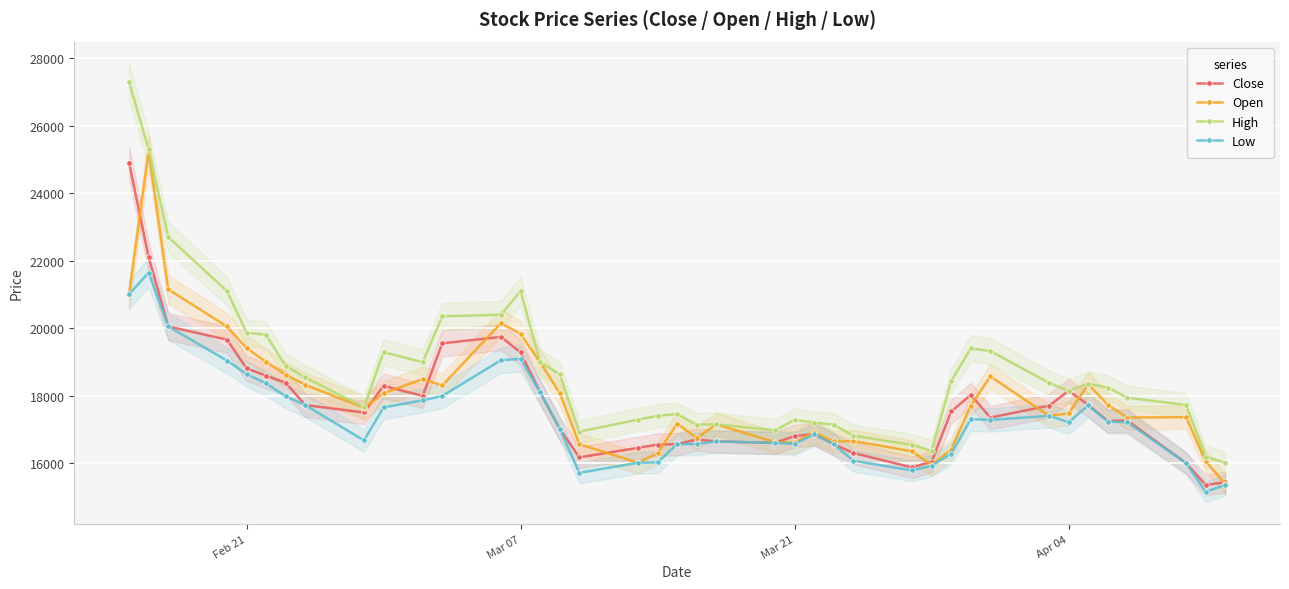

What is the maximum value for Low?

21650